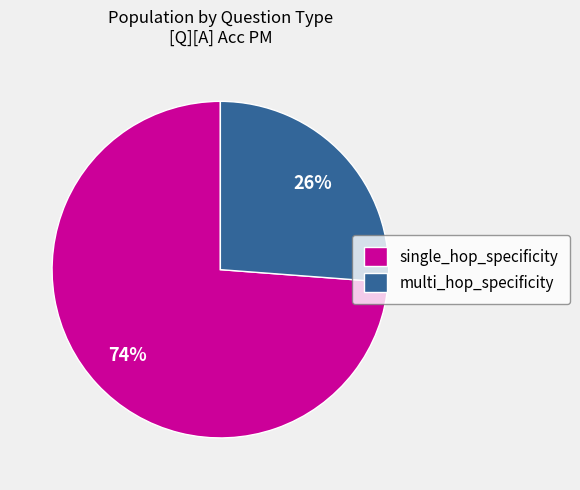

Which category has the biggest portion of the pie?

single_hop_specificity